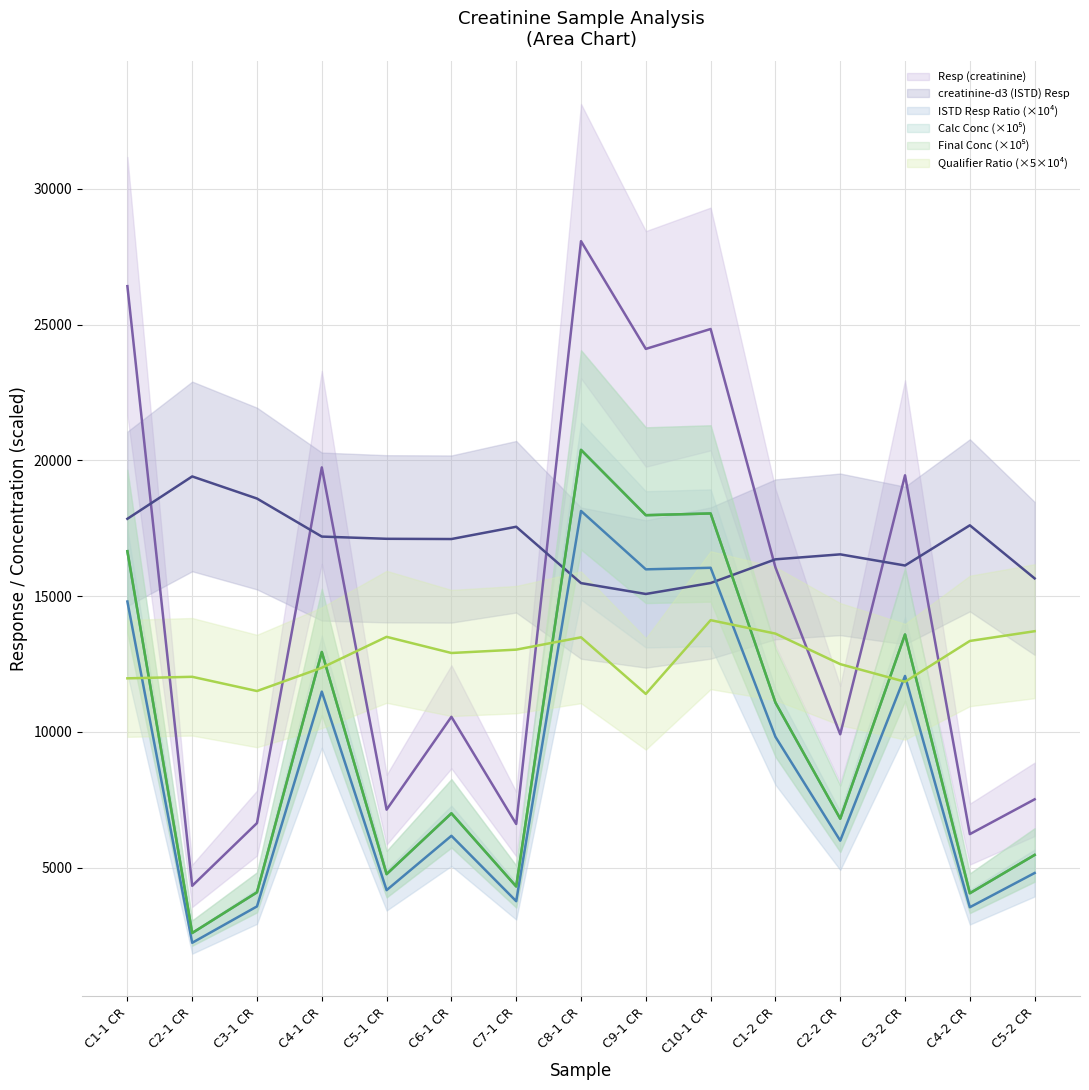

How many lines are shown in the chart?

6